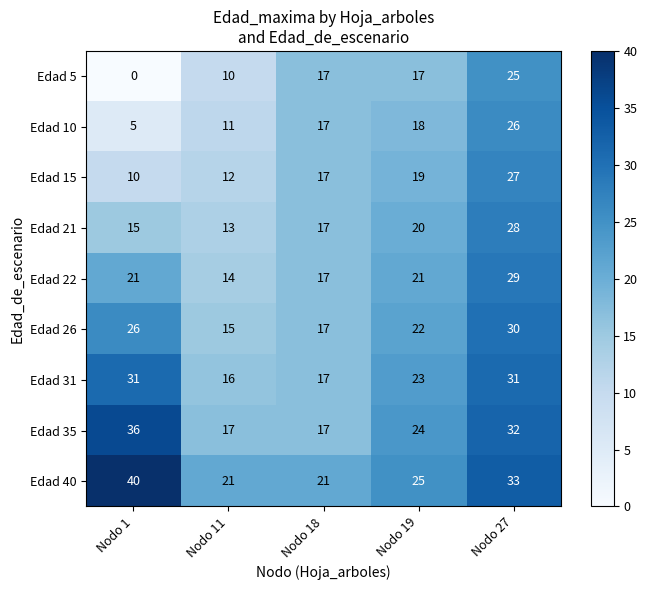

List the series in order of their peak value, highest first.

Edad 40, Edad 35, Edad 31, Edad 26, Edad 22, Edad 21, Edad 15, Edad 10, Edad 5